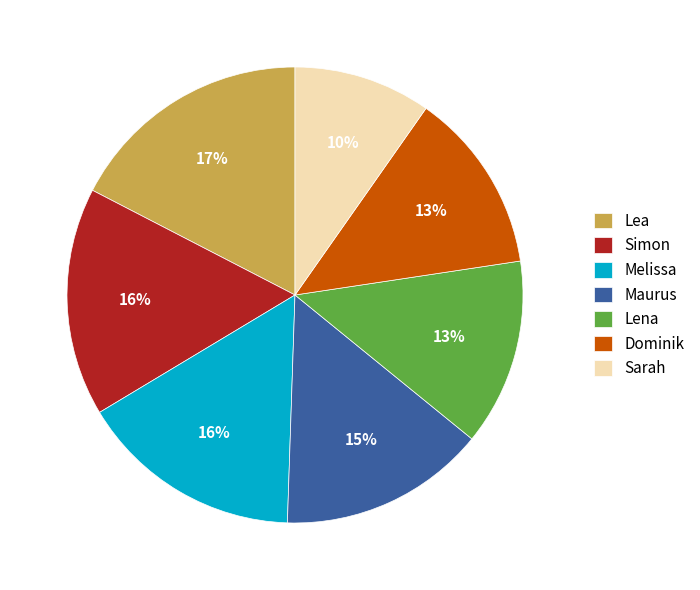

To the nearest percent, what portion does Lea represent?

17%